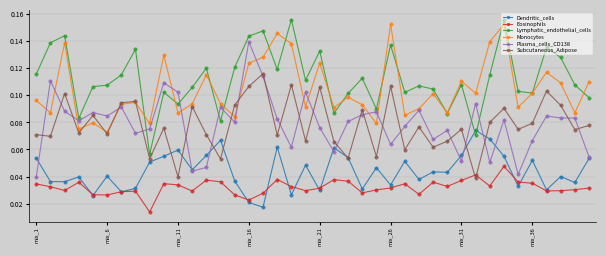

How many lines are shown in the chart?

6